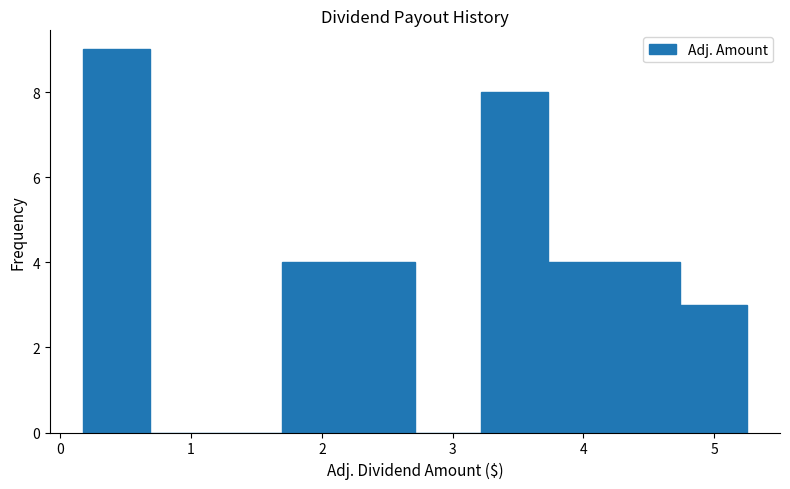

Reading left to right, transcribe this chart: for each bar, give the range it covers on the x-axis and its height. Neither the bar edges nor the heights are printed on the chart, so give them approximately, as read against the axes.

0.2 to 0.7: 9
0.7 to 1.2: 0
1.2 to 1.7: 0
1.7 to 2.2: 4
2.2 to 2.7: 4
2.7 to 3.2: 0
3.2 to 3.7: 8
3.7 to 4.2: 4
4.2 to 4.7: 4
4.7 to 5.3: 3